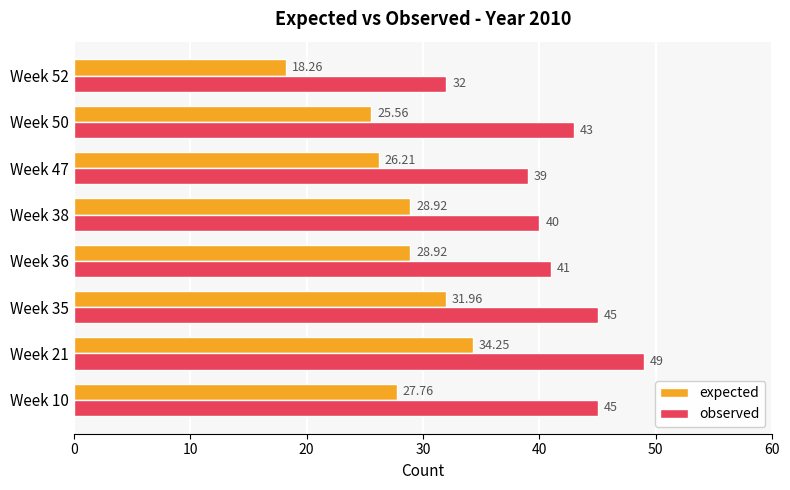

Which category has the lowest value in the observed series?

Week 52